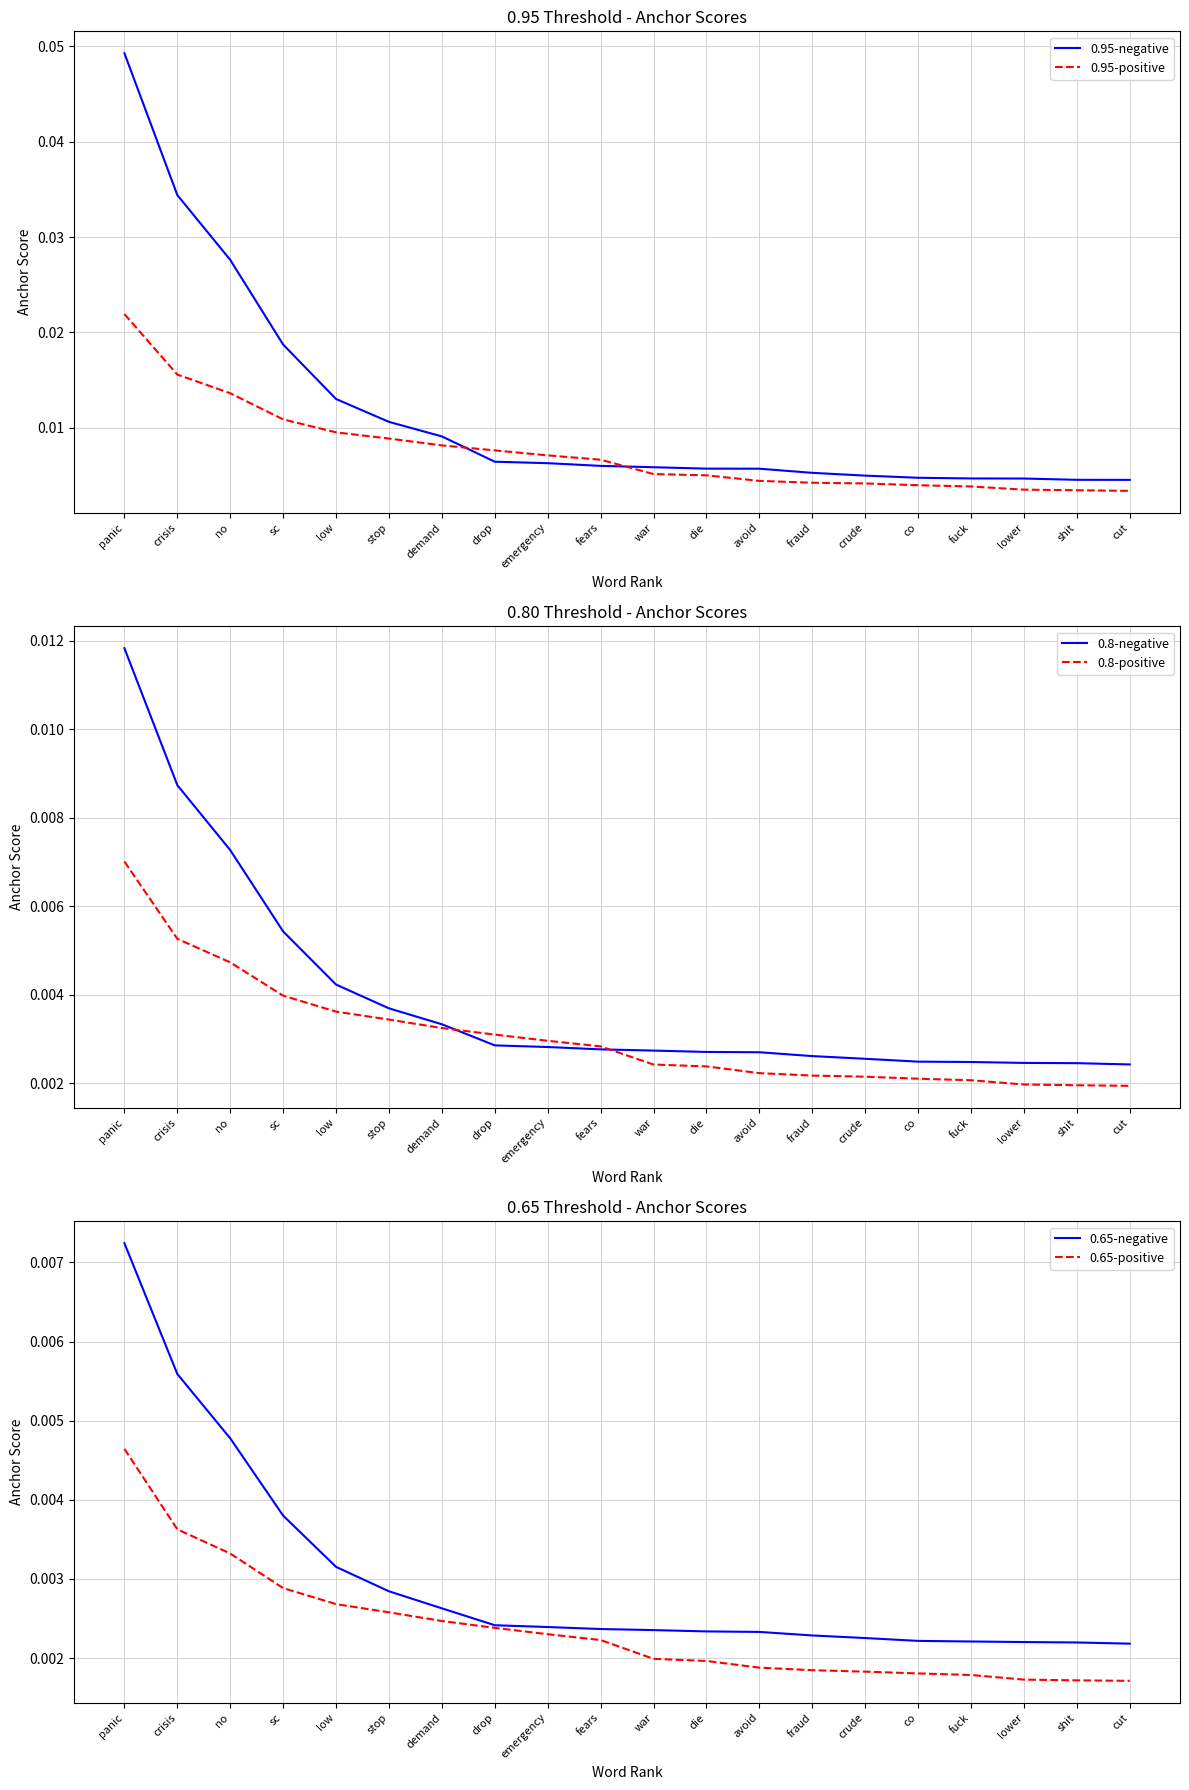

At how many categories does at least one series exceed 0?

20